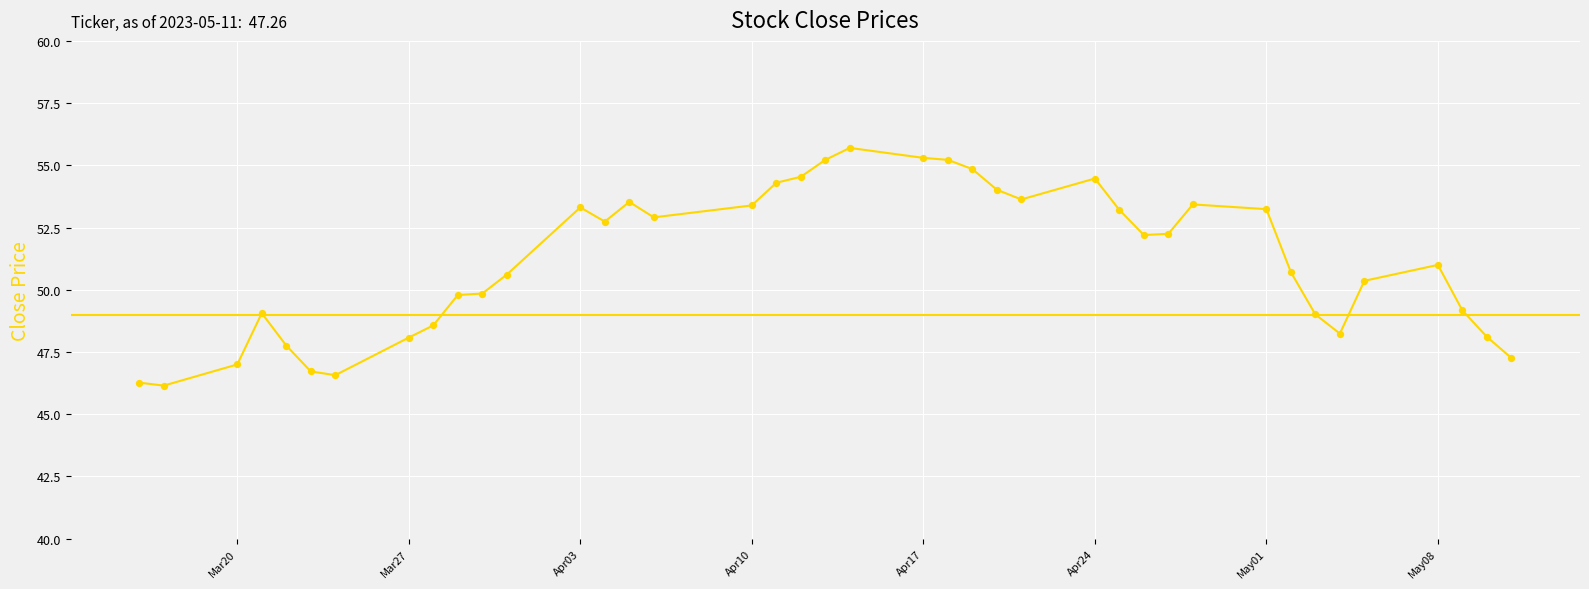

What is the smallest value displayed?

46.2